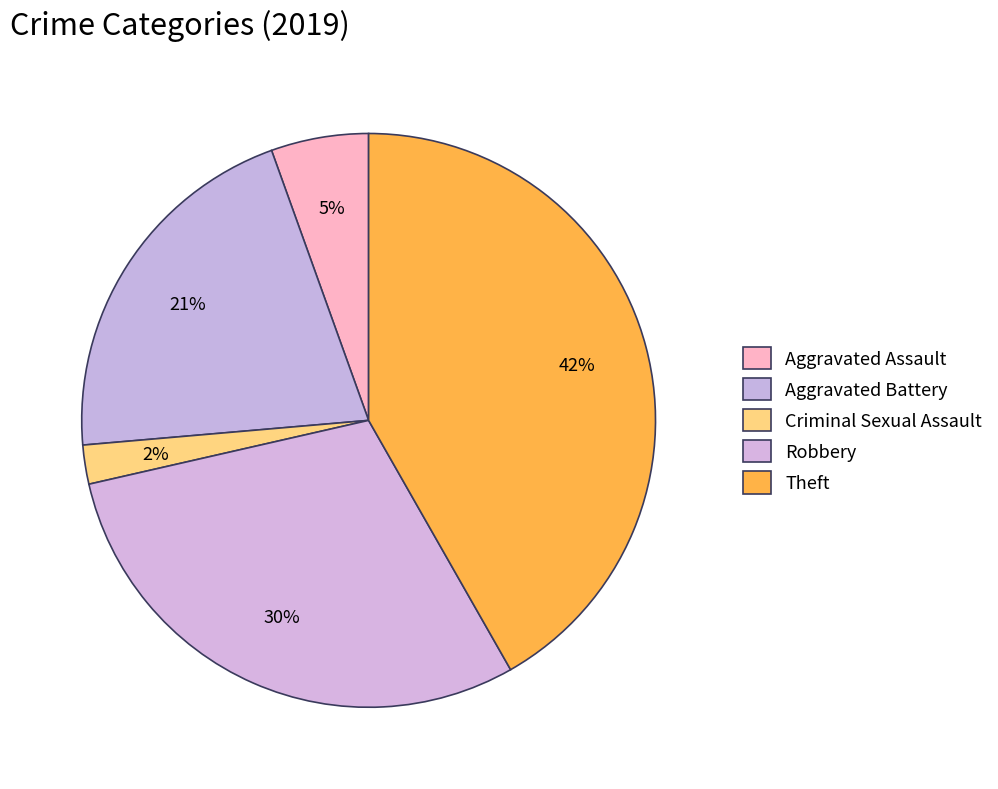

Count the number of slices in the pie.

5